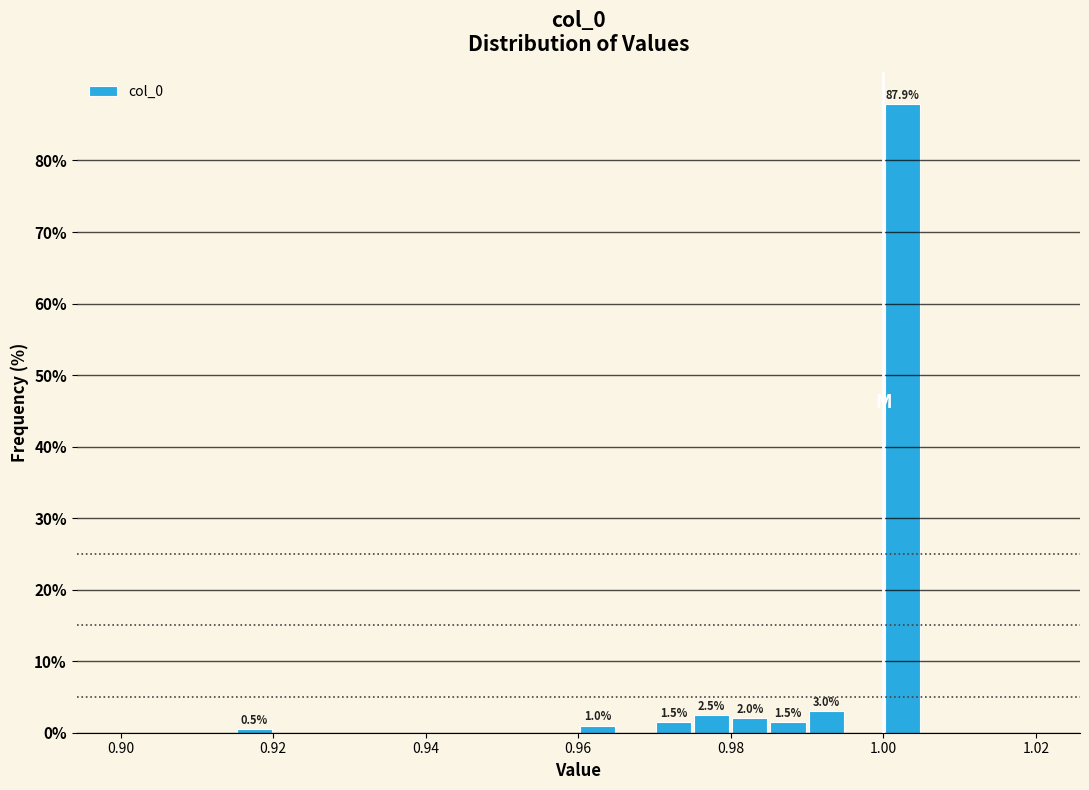

Around what value on the x-axis is the tallest bar? Give the approximate position of its centre, as read against the axis.

1.002